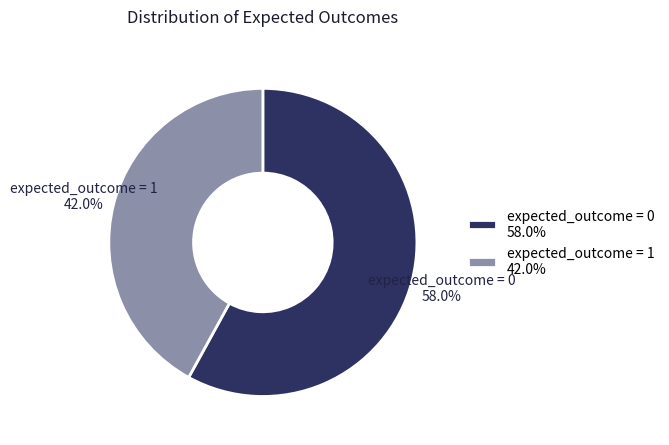

What is the ratio of the value at expected_outcome = 0 58.0% to the value at expected_outcome = 1 42.0%?

1.4